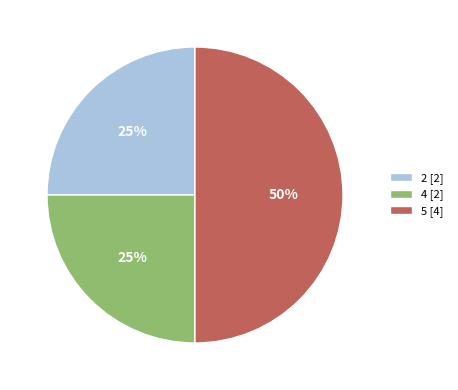

Is 4 [2] the majority of the pie?

No